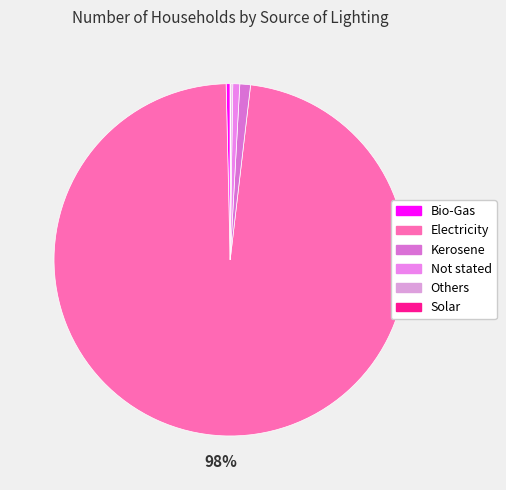

How many segments does this pie chart have?

6